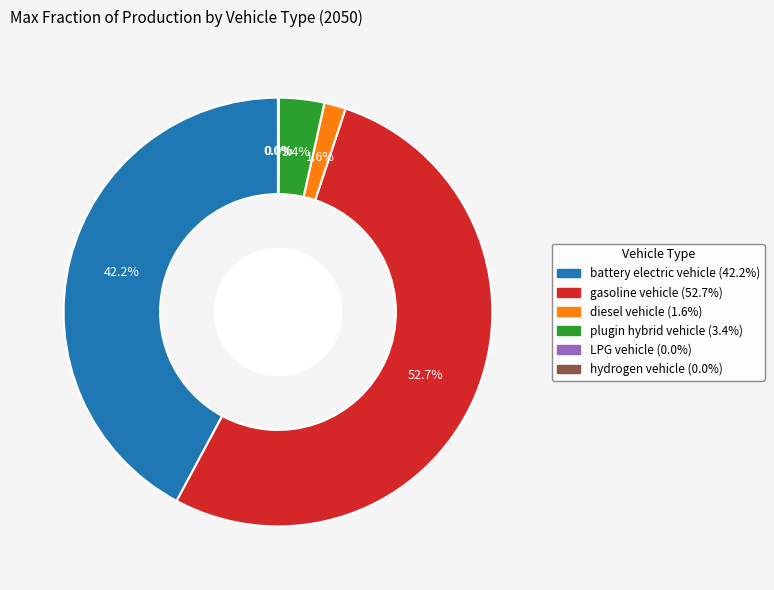

Is there a majority slice in this chart?

Yes